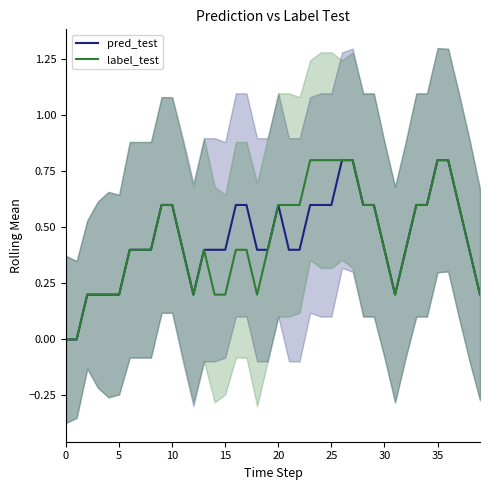

At which category is the sum across all series the highest?

26